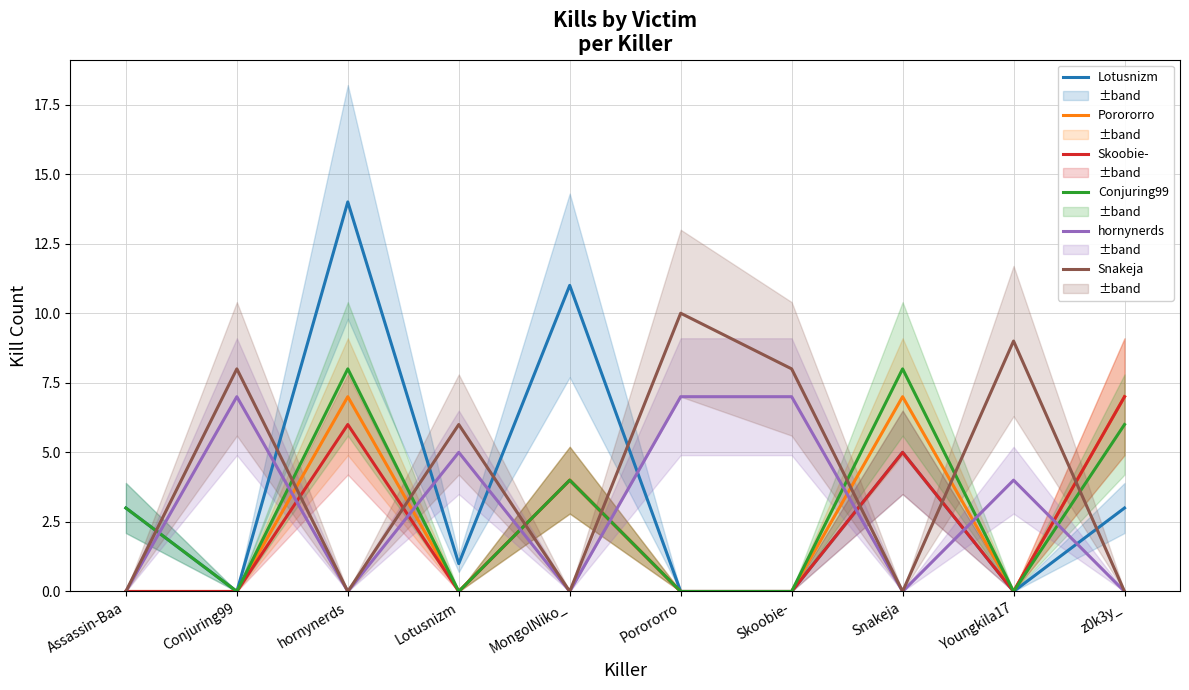

How many times do Conjuring99 and Snakeja cross each other?

8